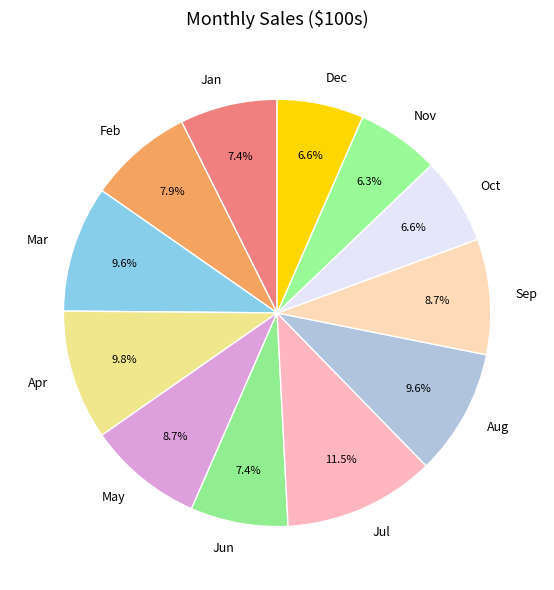

Does Jun account for over 50% of the chart?

No